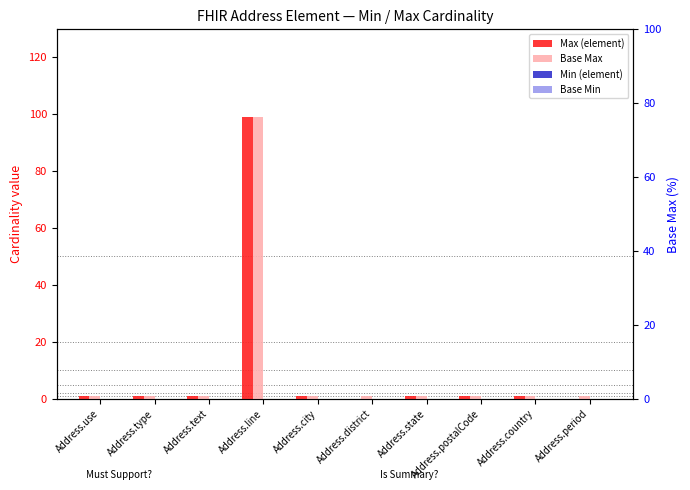

How many bars are there in each group?

4